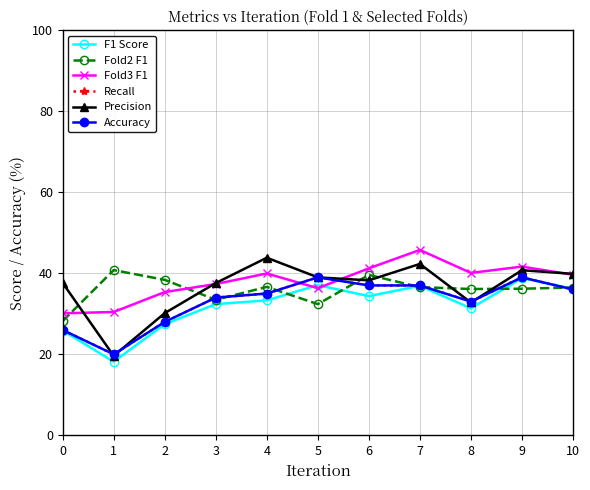

Where does the Fold2 F1 series first go above 36?

1